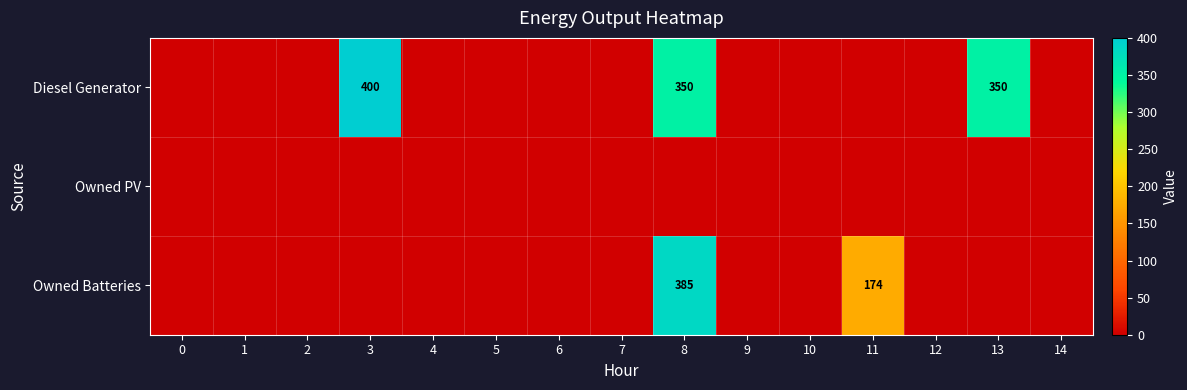

True or false: Owned Batteries has a value of 385 at 8.

True